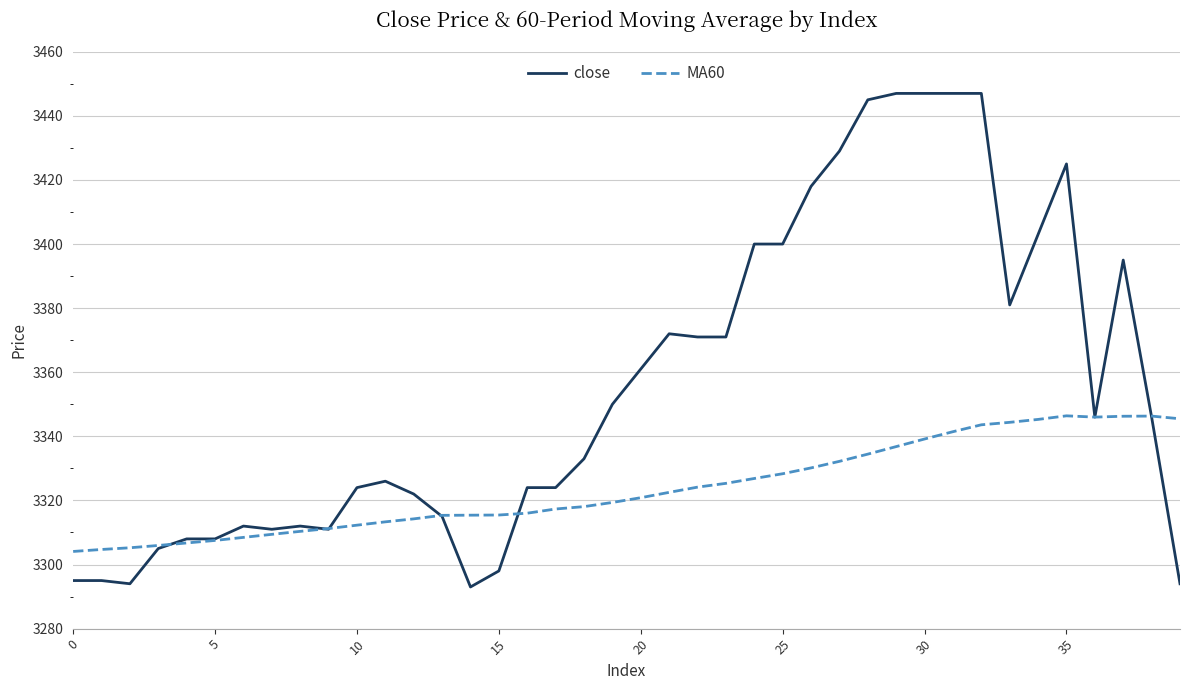

List the series in order of their overall mean, lowest first.

MA60, close